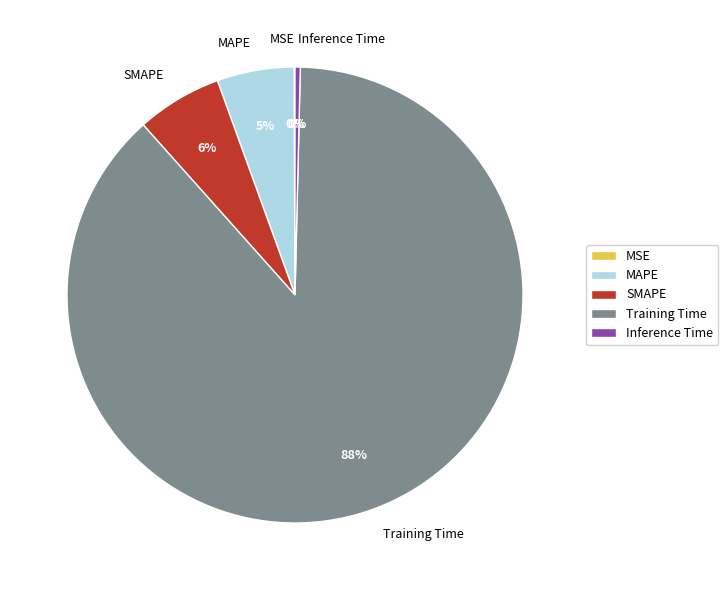

Which category accounts for the majority?

Training Time